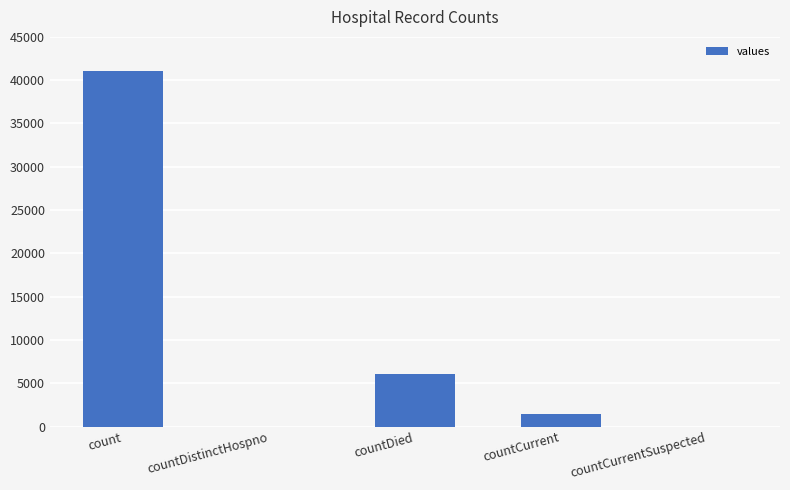

Reading left to right, list all the values displayed in this chart.

count=41045	countDistinctHospno=0	countDied=6023	countCurrent=1400	countCurrentSuspected=0